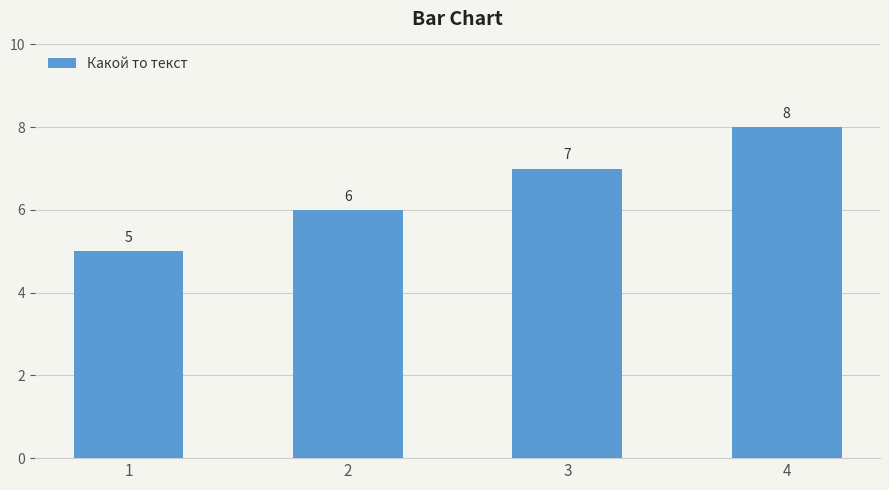

Count the values in the range 6 to 8.

3